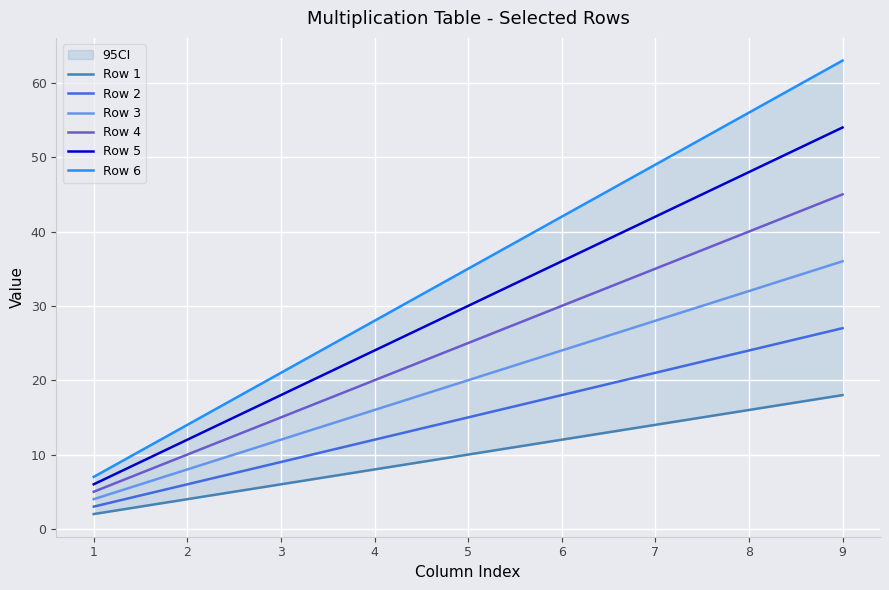

True or false: Row 6 and Row 4 intersect in this chart.

False